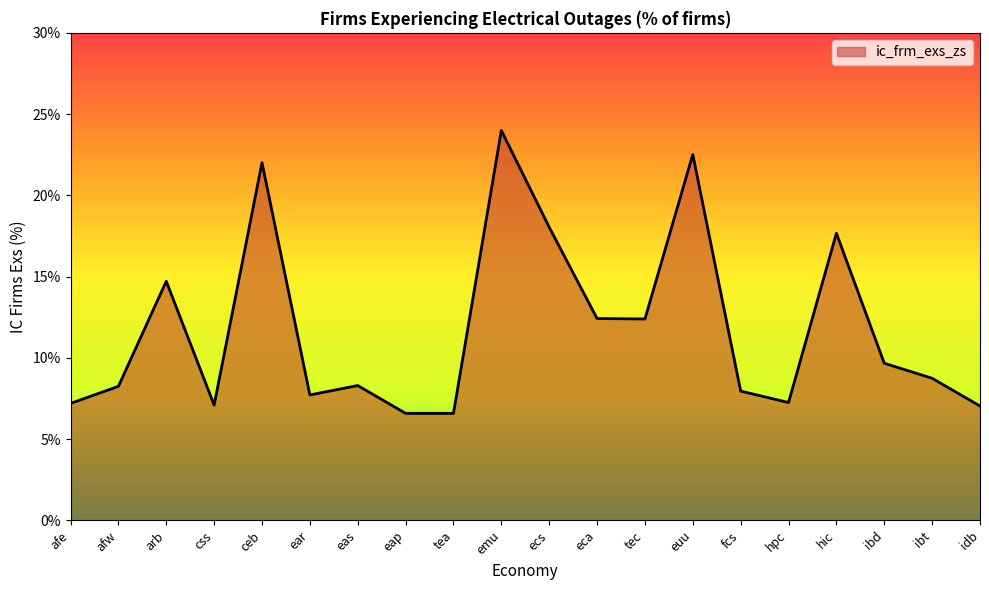

True or false: the data shows 8.2 at afw.

True